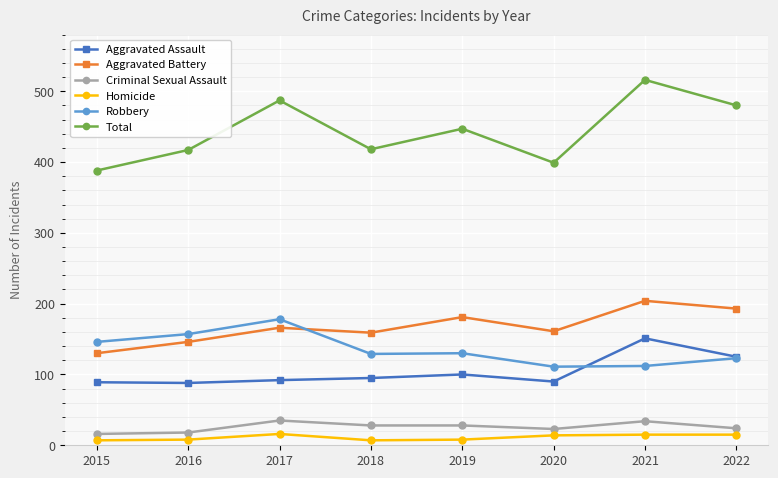

At which category does Total reach its first local peak?

2017